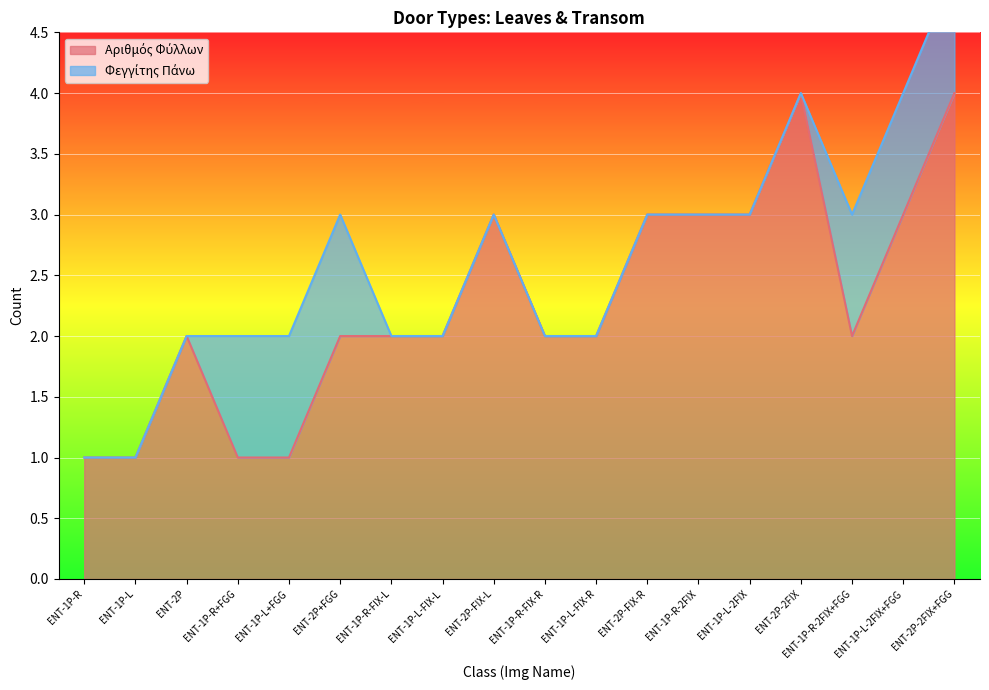

List the labels in order of value, smallest first.

ENT-1P-R, ENT-1P-L, ENT-1P-R+FGG, ENT-1P-L+FGG, ENT-2P, ENT-2P+FGG, ENT-1P-R-FIX-L, ENT-1P-L-FIX-L, ENT-1P-R-FIX-R, ENT-1P-L-FIX-R, ENT-1P-R-2FIX+FGG, ENT-2P-FIX-L, ENT-2P-FIX-R, ENT-1P-R-2FIX, ENT-1P-L-2FIX, ENT-1P-L-2FIX+FGG, ENT-2P-2FIX, ENT-2P-2FIX+FGG